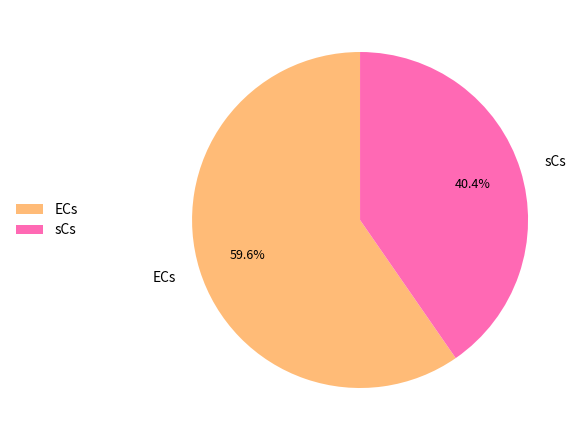

To the nearest percent, what is the difference between the largest and smallest slice percentages?

19%